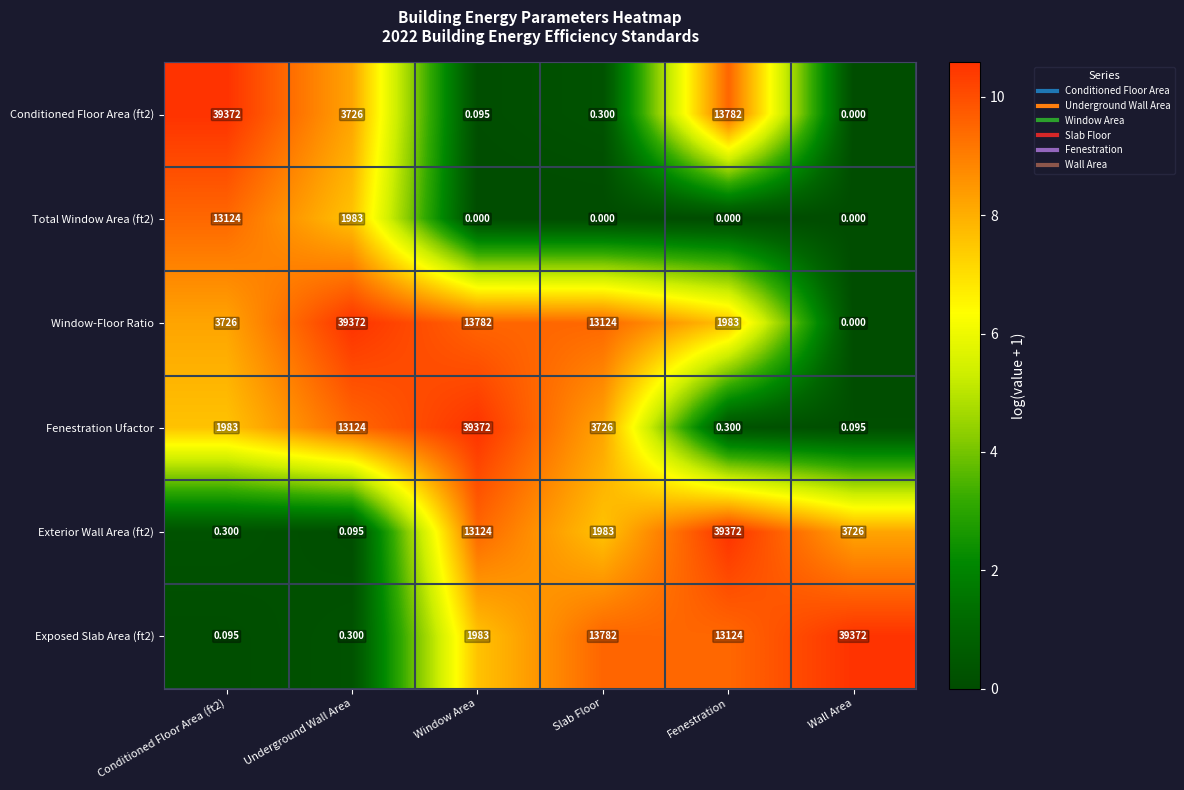

Between Underground Wall Area and Window Area, which series saw the biggest shift?

Fenestration Ufactor